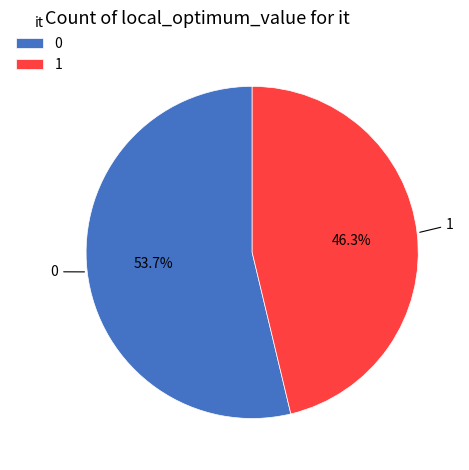

True or false: 1 accounts for 99% of the total.

False